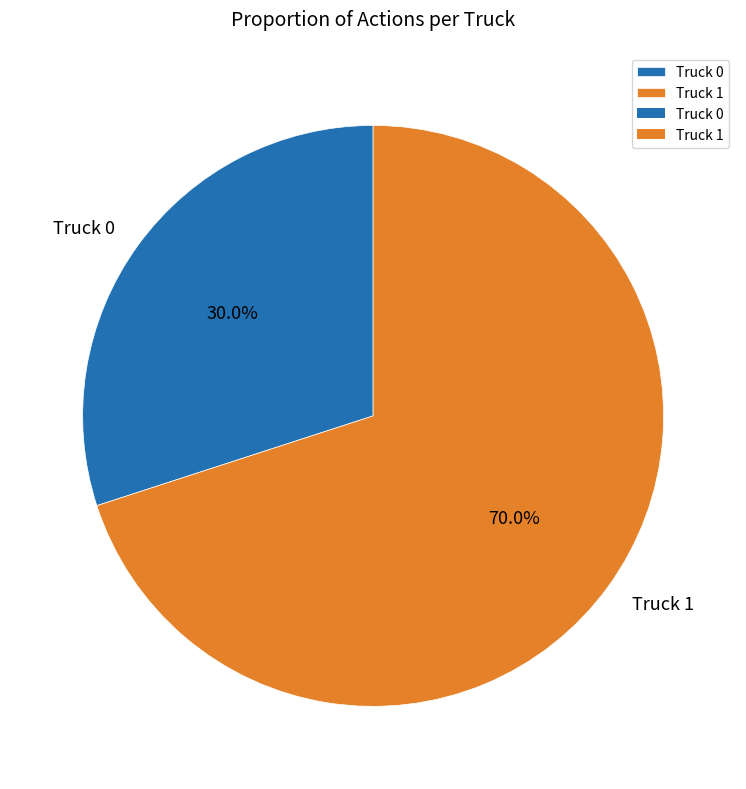

To the nearest percent, what portion does Truck 0 represent?

30%